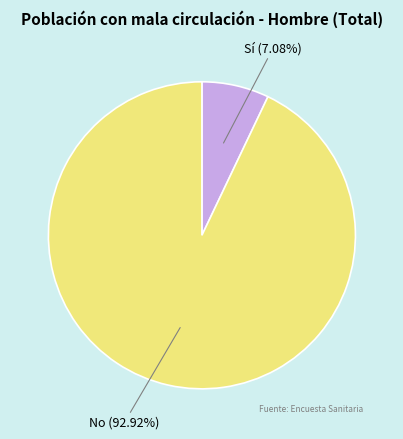

Is there any slice that represents more than half of the pie?

Yes